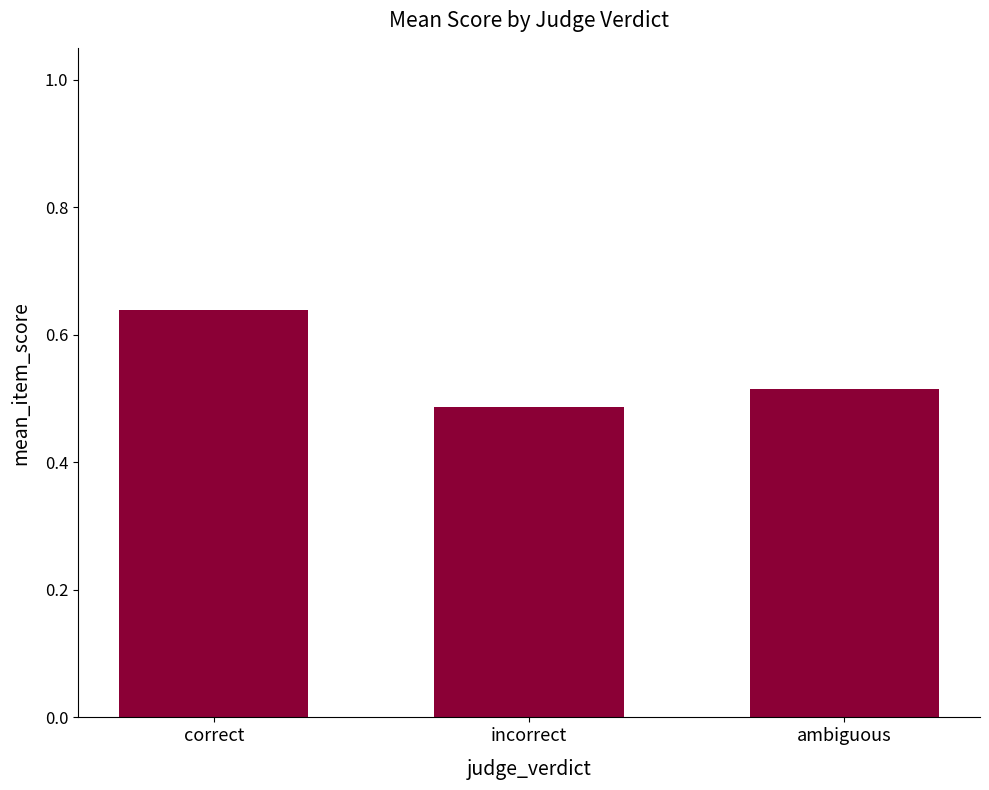

True or false: the data shows 0.3 at incorrect.

False